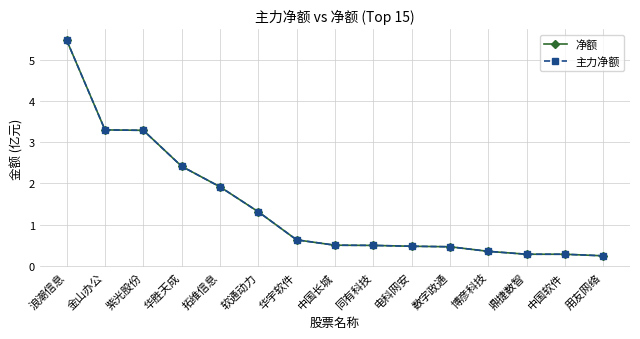

Reading left to right, list all the values displayed in this chart.

净额: 5.5	3.3	3.3	2.4	1.9	1.3	0.6	0.5	0.5	0.5	0.5	0.4	0.3	0.3	0.2
主力净额: 5.5	3.3	3.3	2.4	1.9	1.3	0.6	0.5	0.5	0.5	0.5	0.4	0.3	0.3	0.2